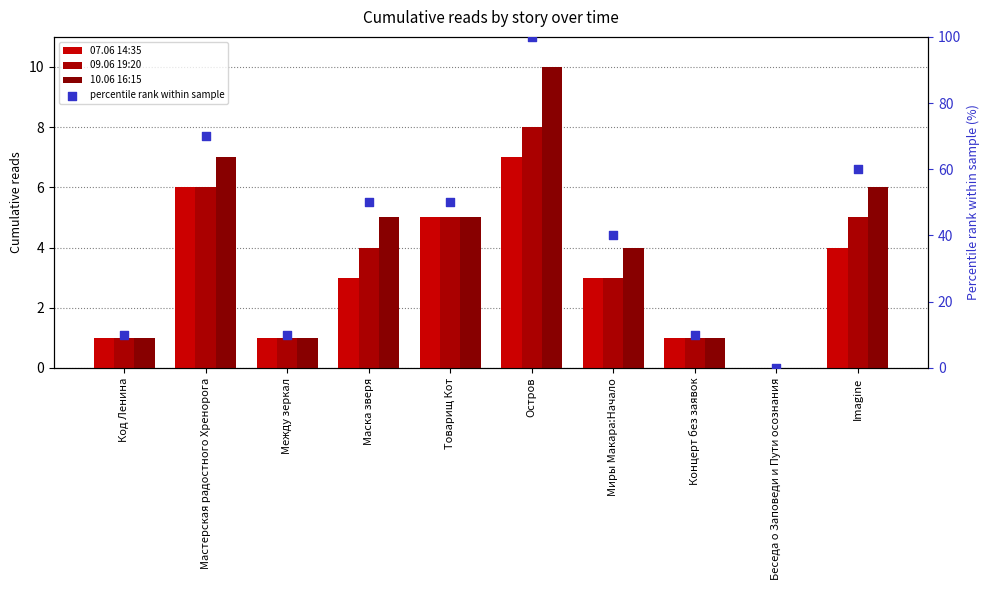

What are all the series names shown in the legend?

07.06 14:35, 09.06 19:20, 10.06 16:15, percentile rank within sample